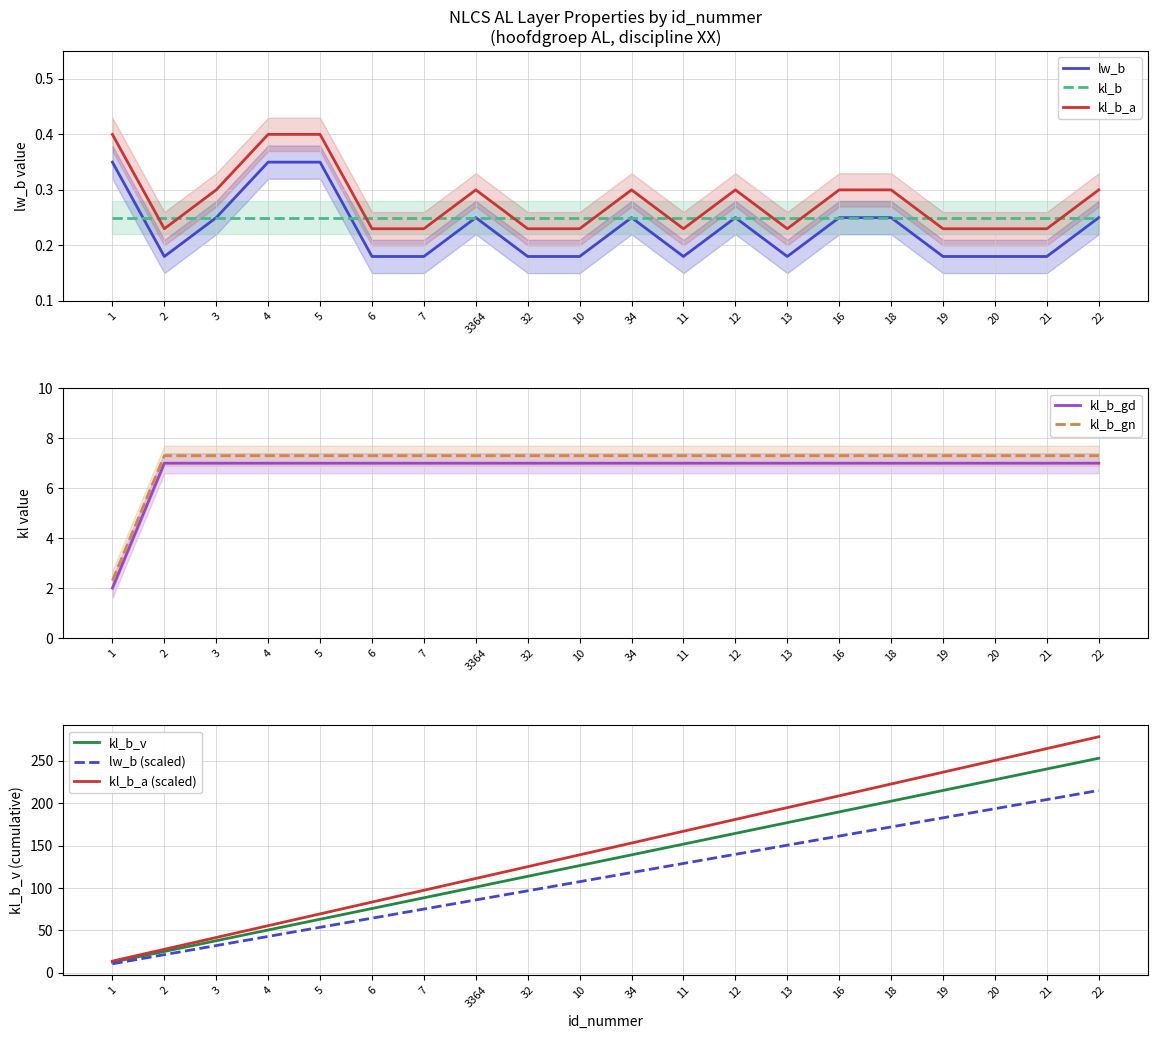

Is this an area chart (filled region under the line)?

No